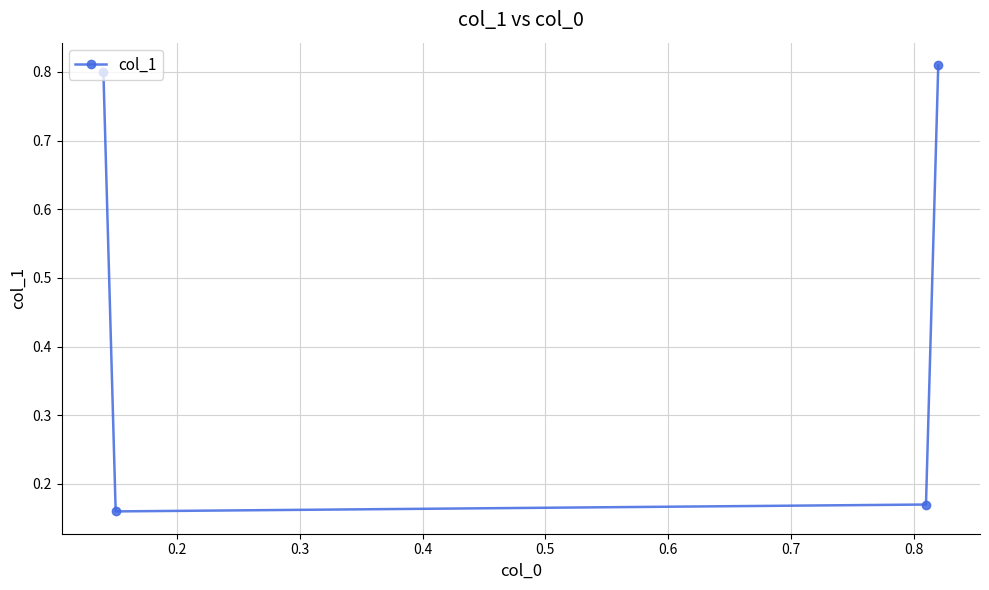

Does the chart have visible grid lines?

Yes